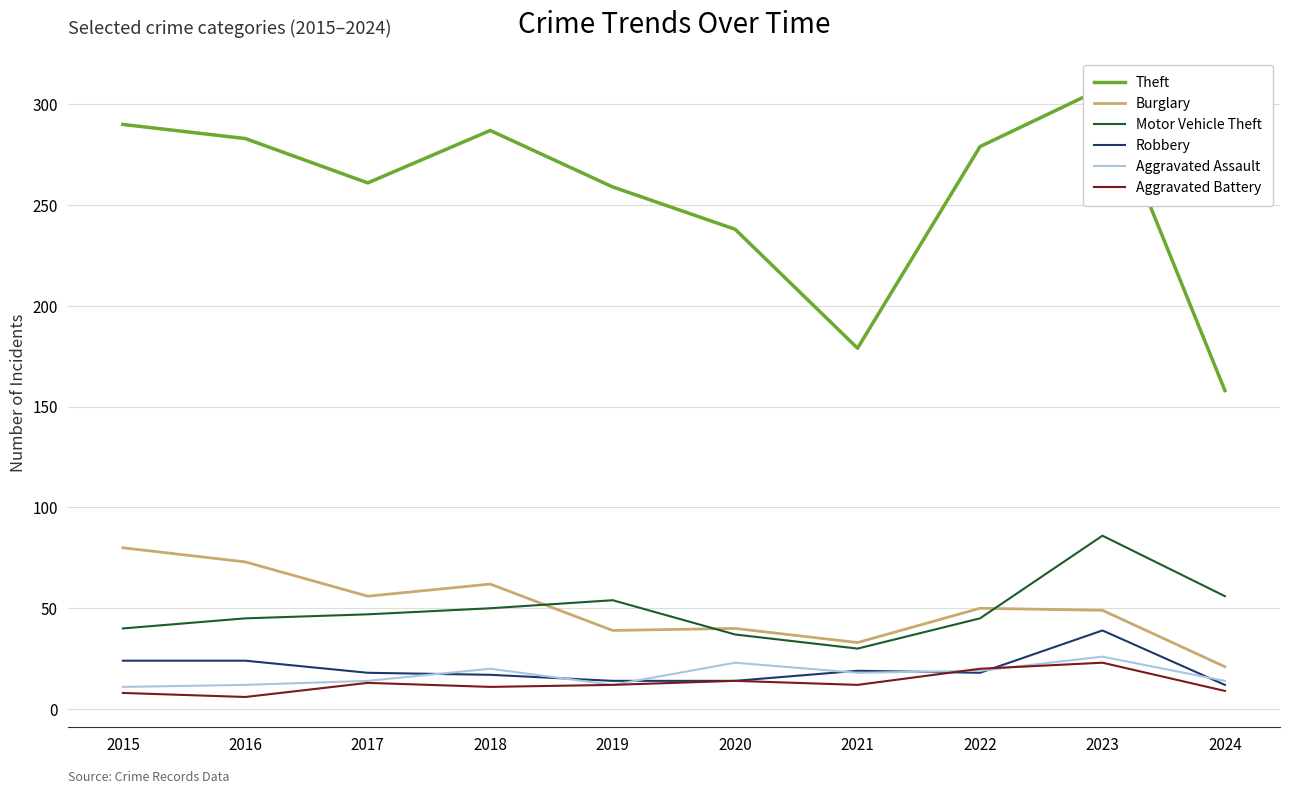

Is it true that Aggravated Assault equals 17 at 2015?

False